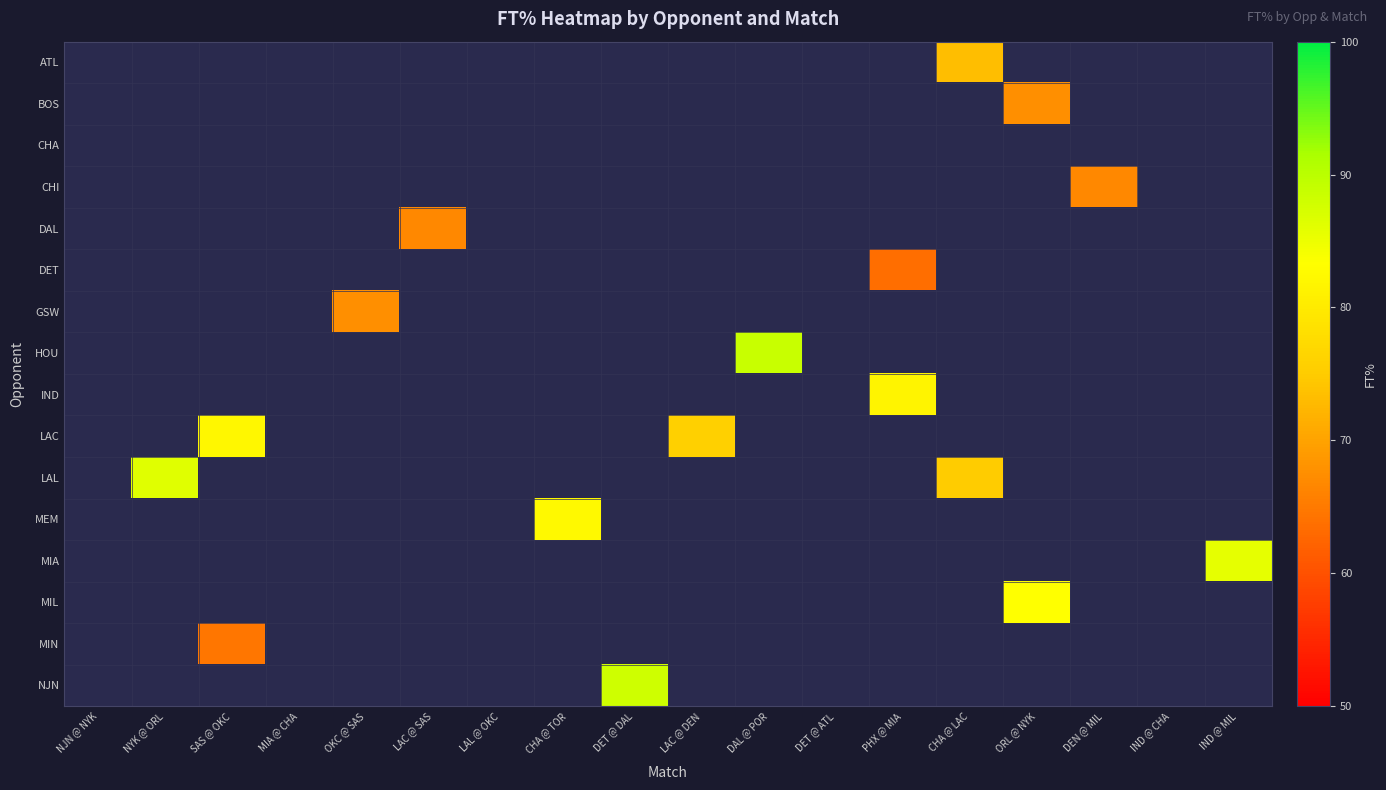

Which label corresponds to the smallest value in the chart?

PHX @ MIA